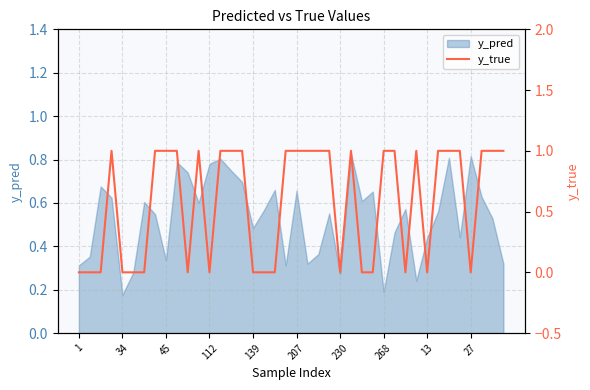

Reading left to right, what are all the values shown in this chart?

0	0	0	1	0	0	0	1	1	1	0	1	0	1	1	1	0	0	0	1	1	1	1	1	0	1	0	0	1	1	0	1	0	1	1	1	0	1	1	1